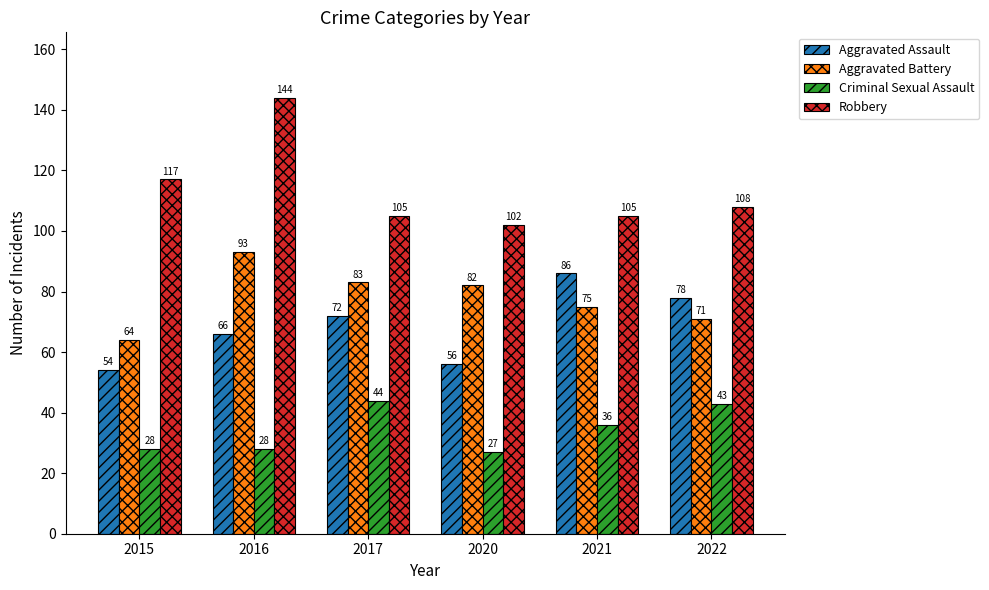

Reading right to left, what are all the values shown in this chart?

Aggravated Assault: 2022=78	2021=86	2020=56	2017=72	2016=66	2015=54
Aggravated Battery: 2022=71	2021=75	2020=82	2017=83	2016=93	2015=64
Criminal Sexual Assault: 2022=43	2021=36	2020=27	2017=44	2016=28	2015=28
Robbery: 2022=108	2021=105	2020=102	2017=105	2016=144	2015=117